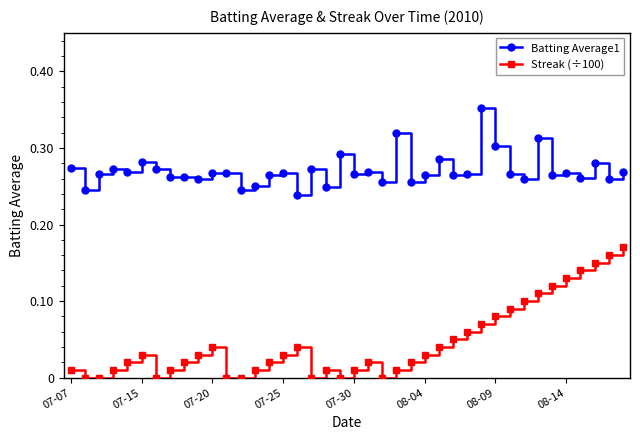

In Streak (÷100), how many points are higher than both neighbors (excluding endpoints)?

5